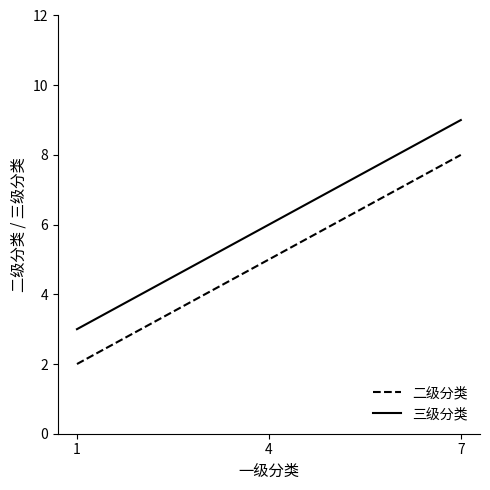

The 二级分类 series shows 12 at 7. True or false?

False